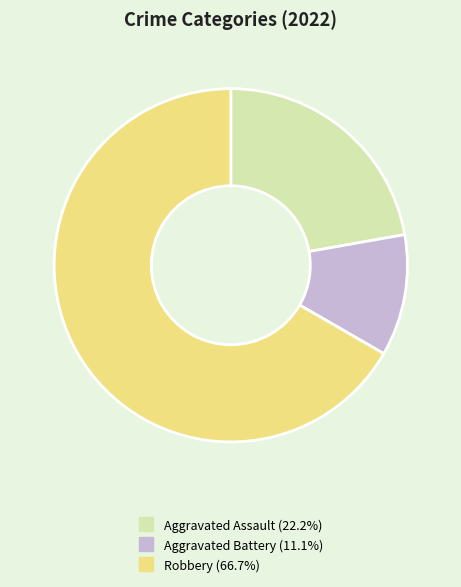

Combined, do Aggravated Assault and Robbery account for over 50%?

Yes